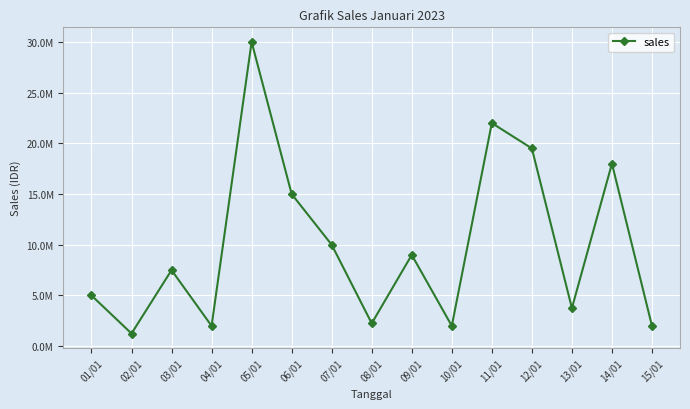

At which category does the chart reach its peak across all series?

05/01